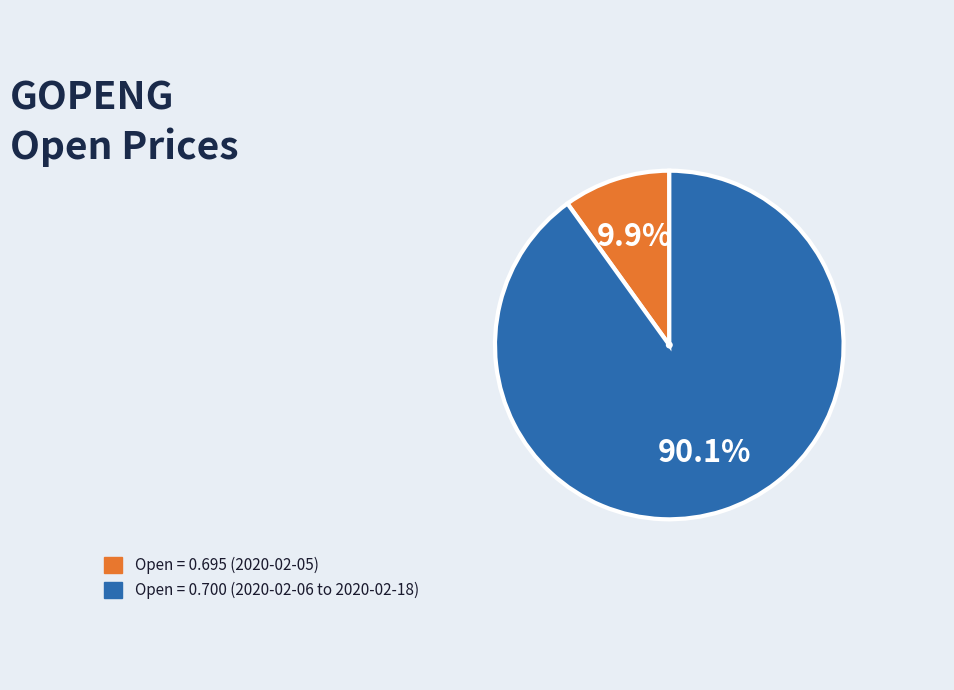

Does any single category account for the majority?

Yes